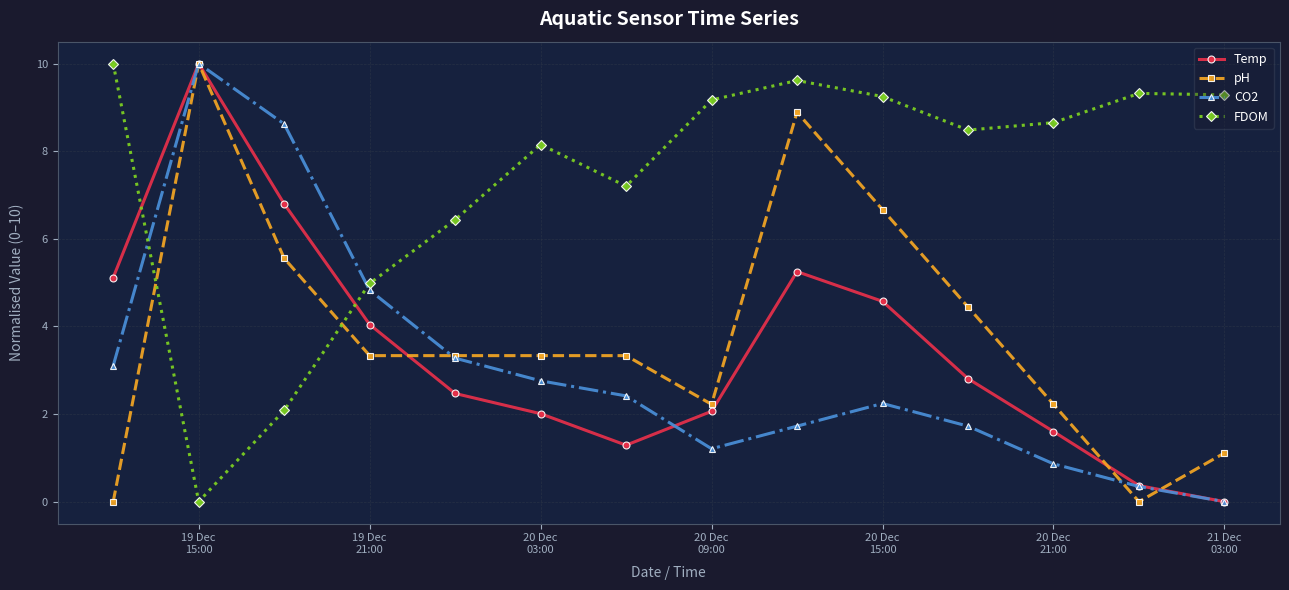

What is the greatest value displayed?

10.0